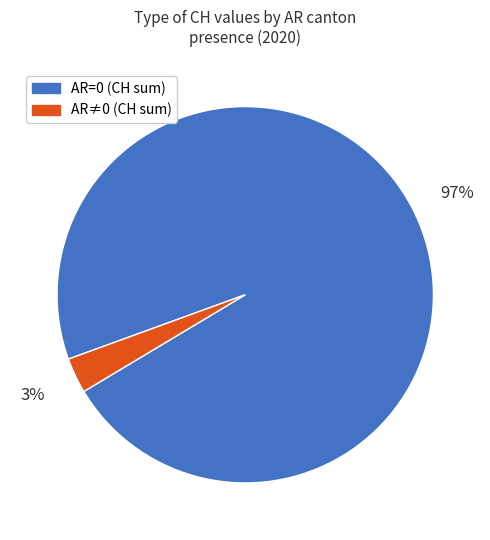

Does any single category account for the majority?

Yes